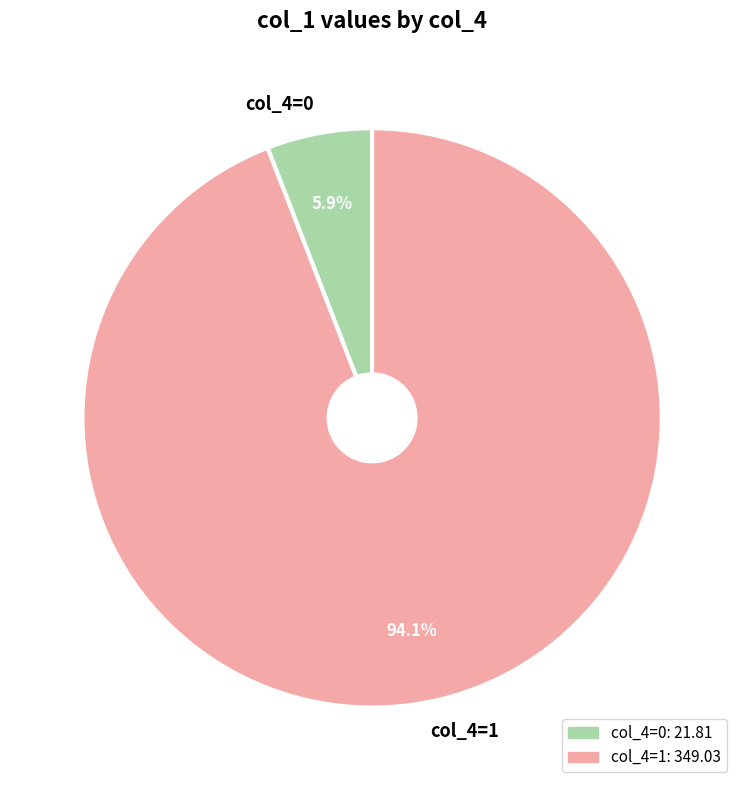

Which category accounts for the majority?

col_4=1